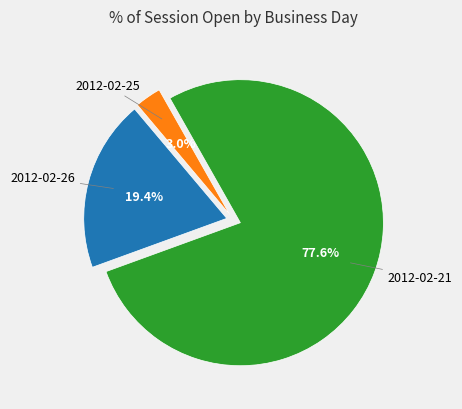

Is there a majority slice in this chart?

Yes